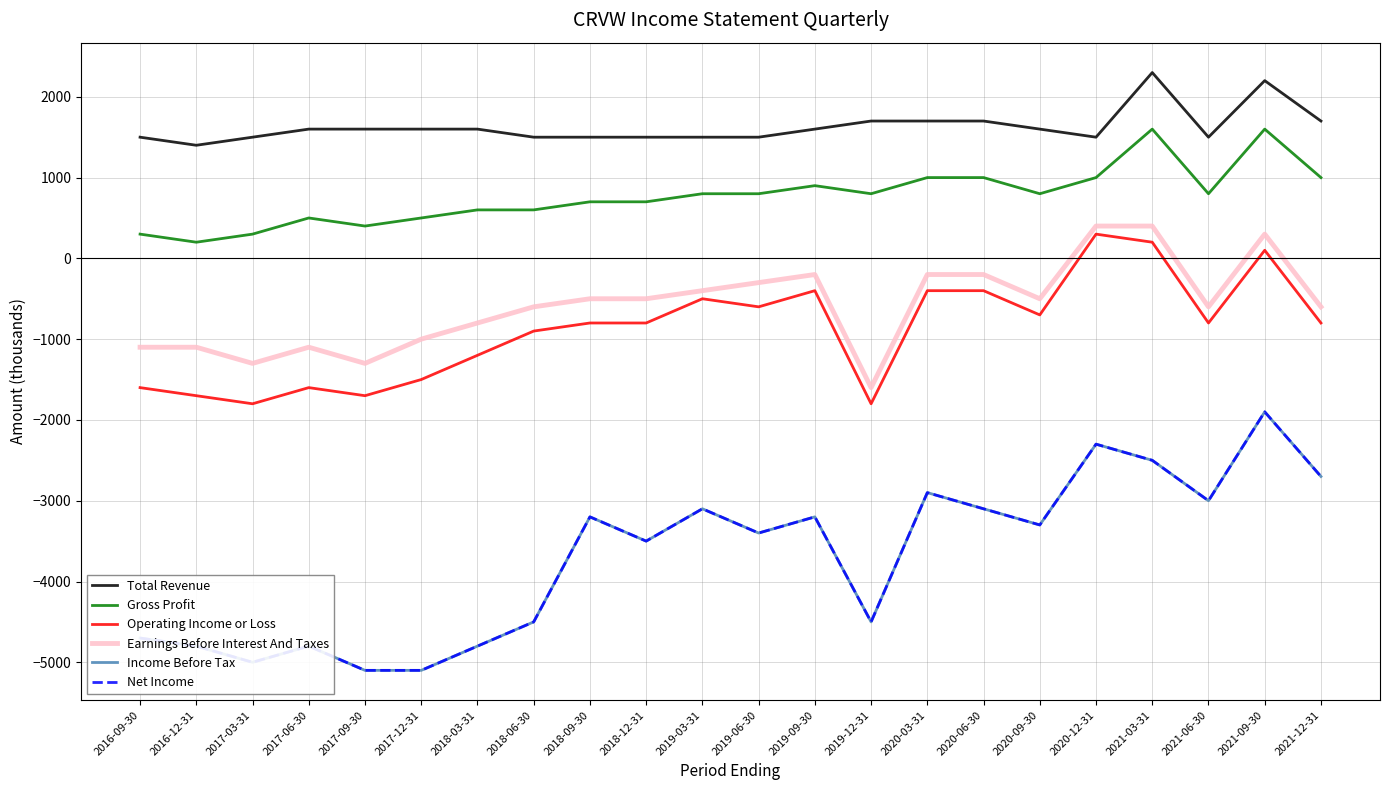

How many lines are shown in the chart?

6